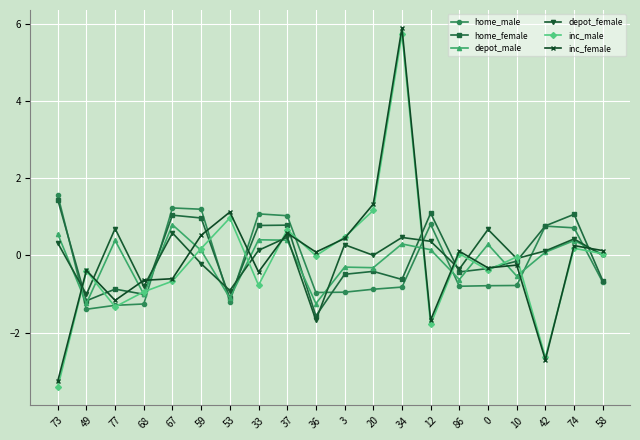

How many series are shown in this chart?

6